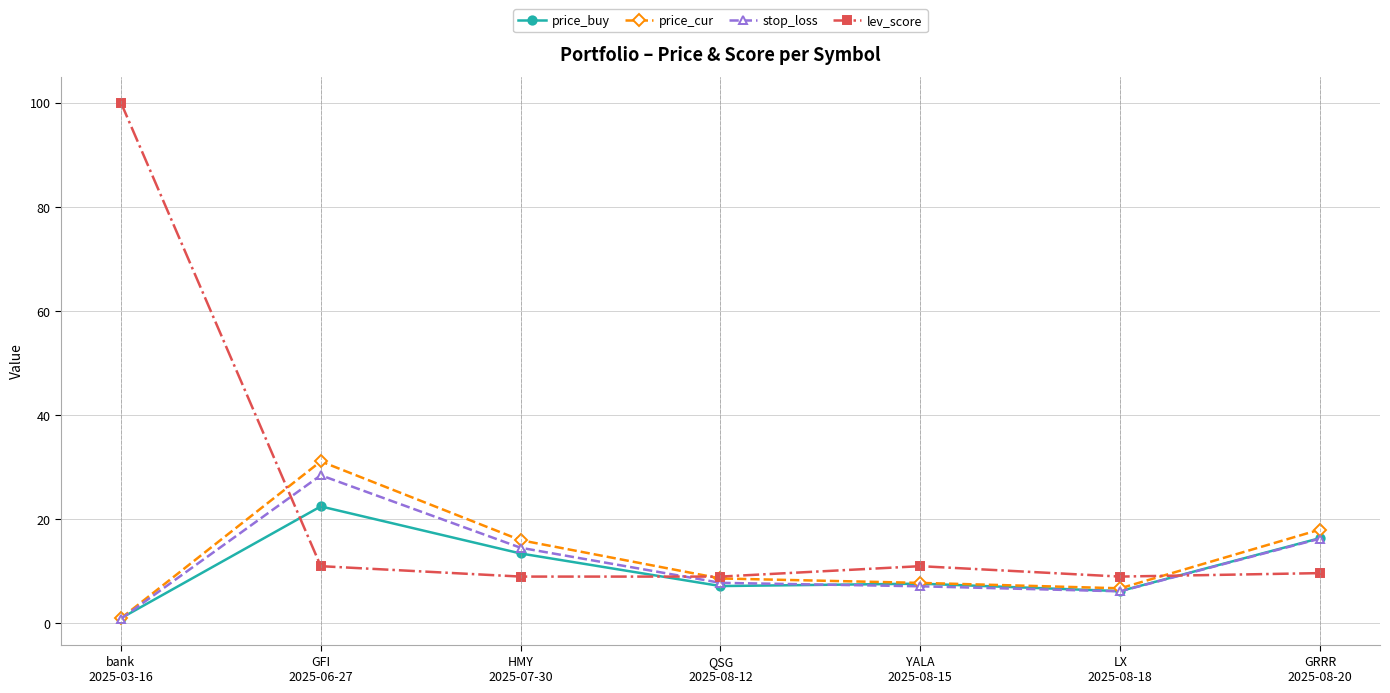

What is the value of the price_cur point at the 5th from the left?

7.8